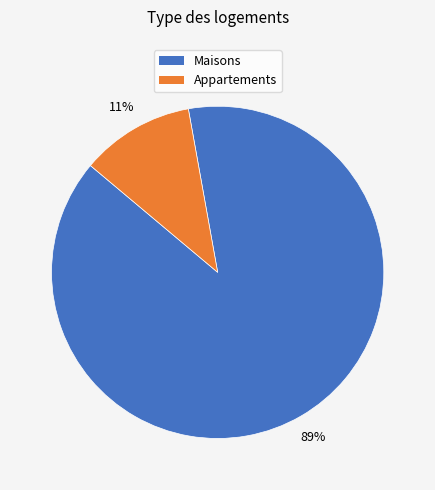

Is there any slice that represents more than half of the pie?

Yes